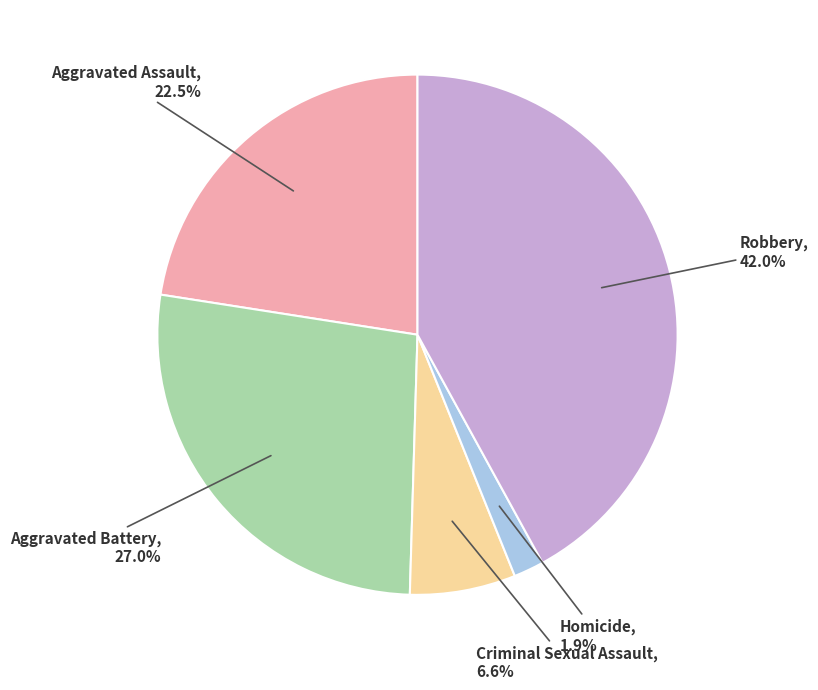

Which slice is the largest?

Robbery